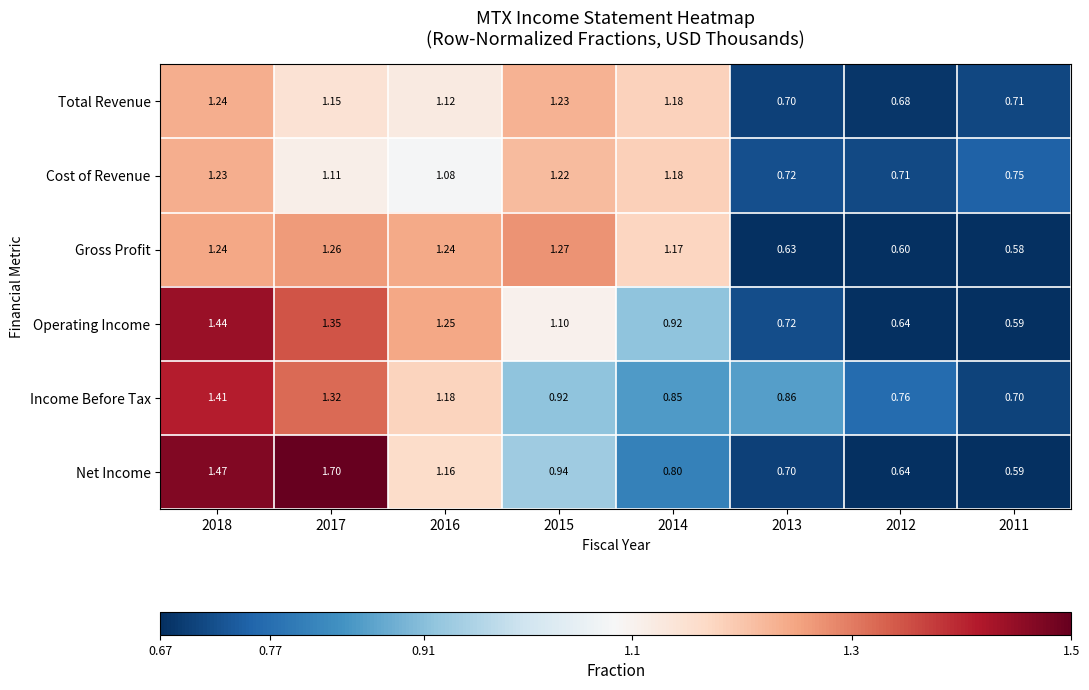

Rank the series by their maximum value, from highest to lowest.

Net Income, Operating Income, Income Before Tax, Gross Profit, Total Revenue, Cost of Revenue